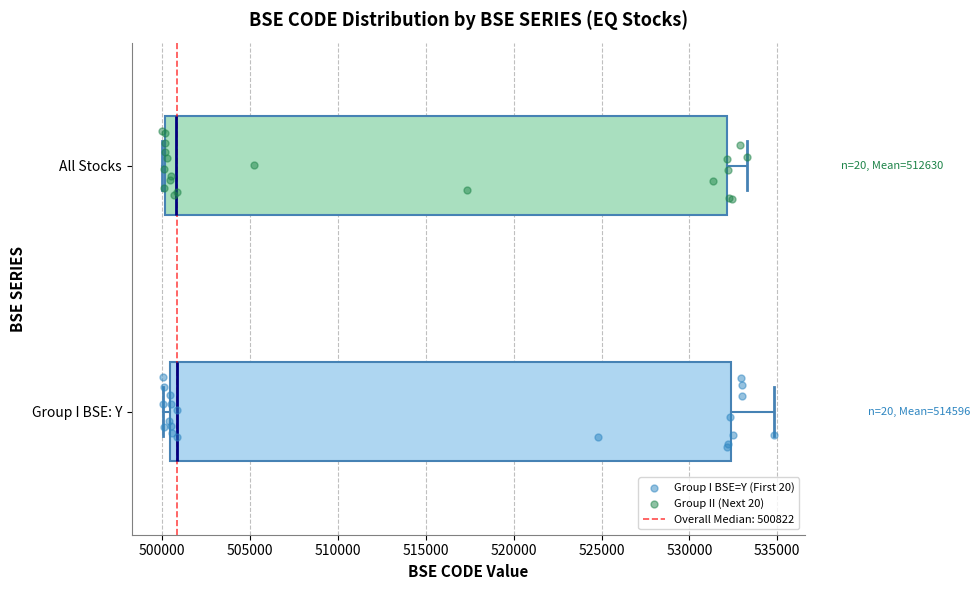

Reading bottom to top, read every box against the x-axis: the position of its median line, the range the box covers, and the ends of its whiskers. The values are not printed on the chart, so give them approximately, as read against the axis.

Group I BSE: Y: median 501000, box 500500 to 532500, whiskers 500000 to 535000
All Stocks: median 501000, box 500000 to 532000, whiskers 500000 (just left of the box's left edge) to 533500